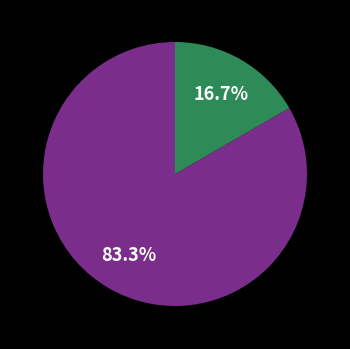

Does any single category account for the majority?

Yes